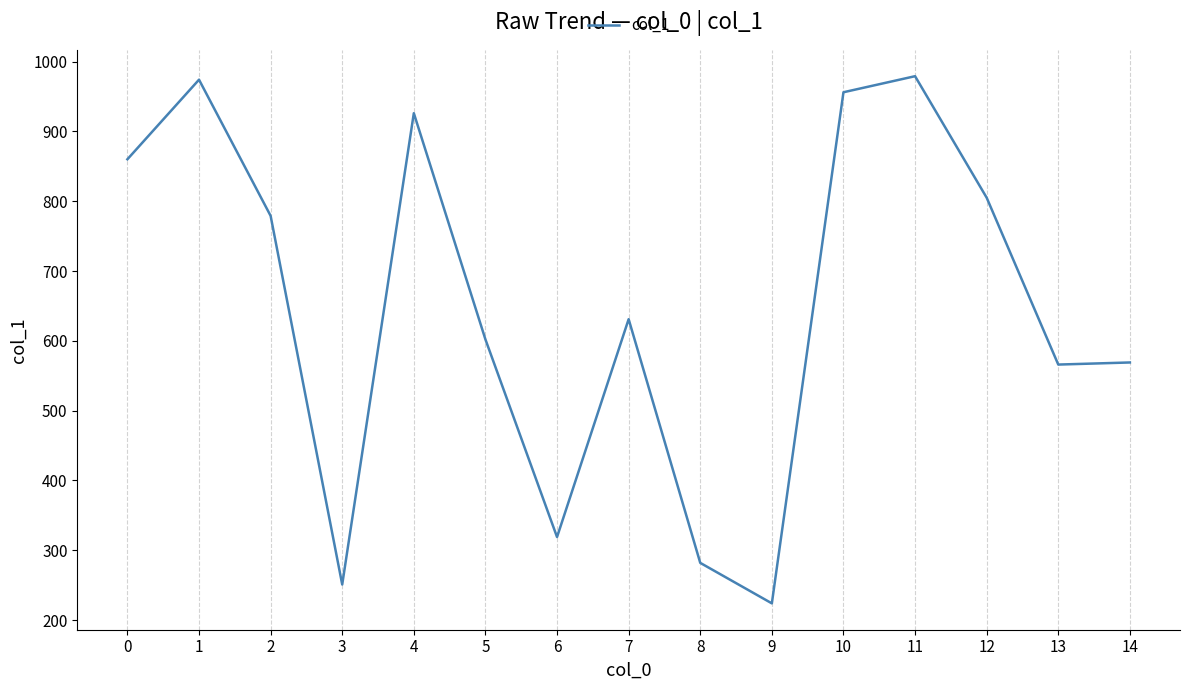

True or false: the data has more than 0 interior local peaks.

True